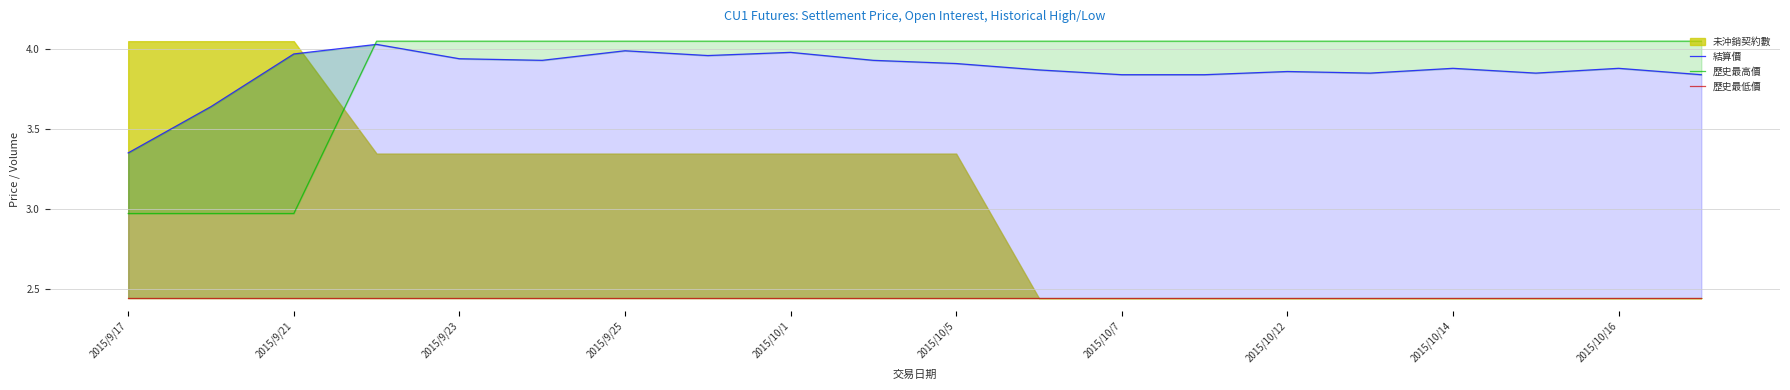

What is the sum of the 歷史最低價 values at 2015/9/25 and 19?

4.9